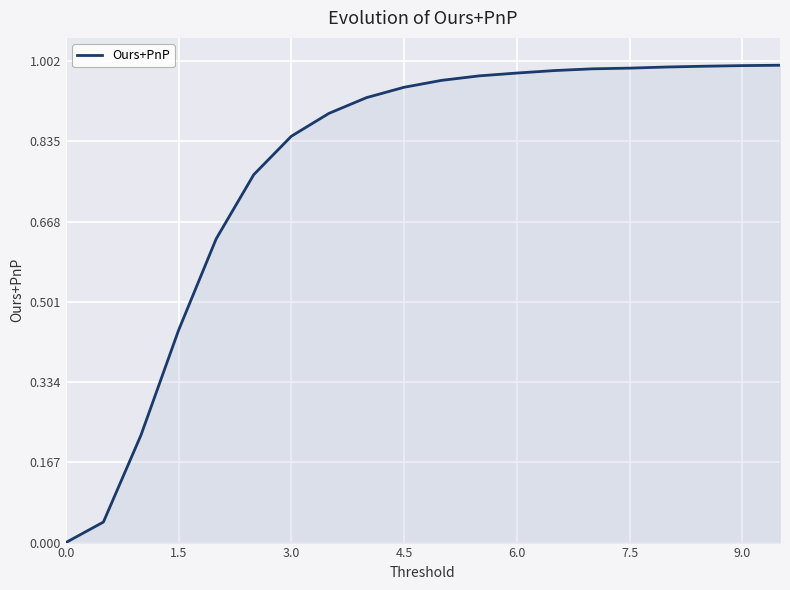

Does the chart have visible grid lines?

Yes